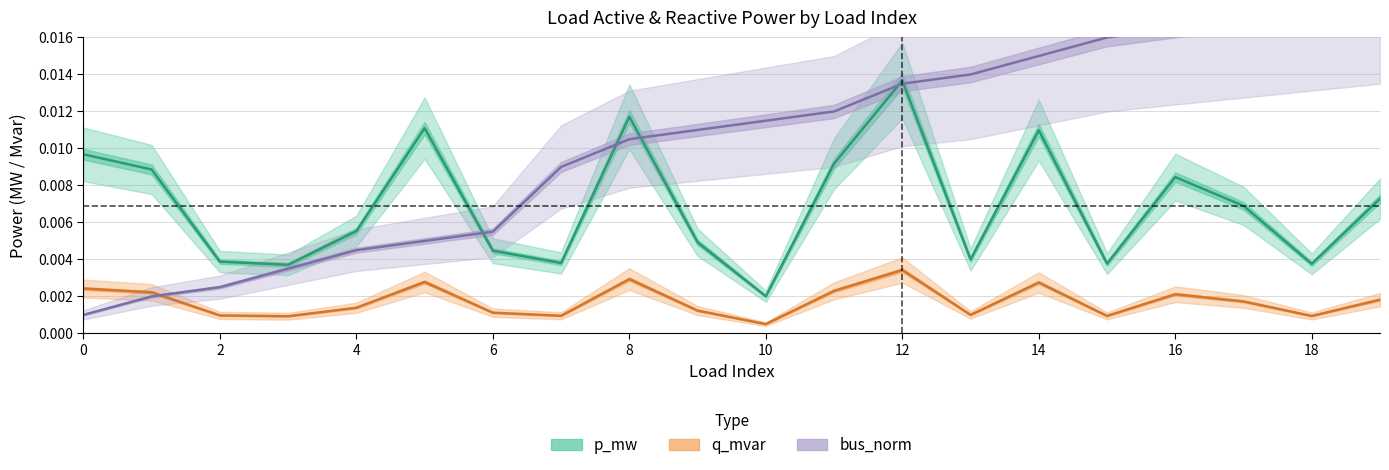

At which label is p_mw closest to 0?

10